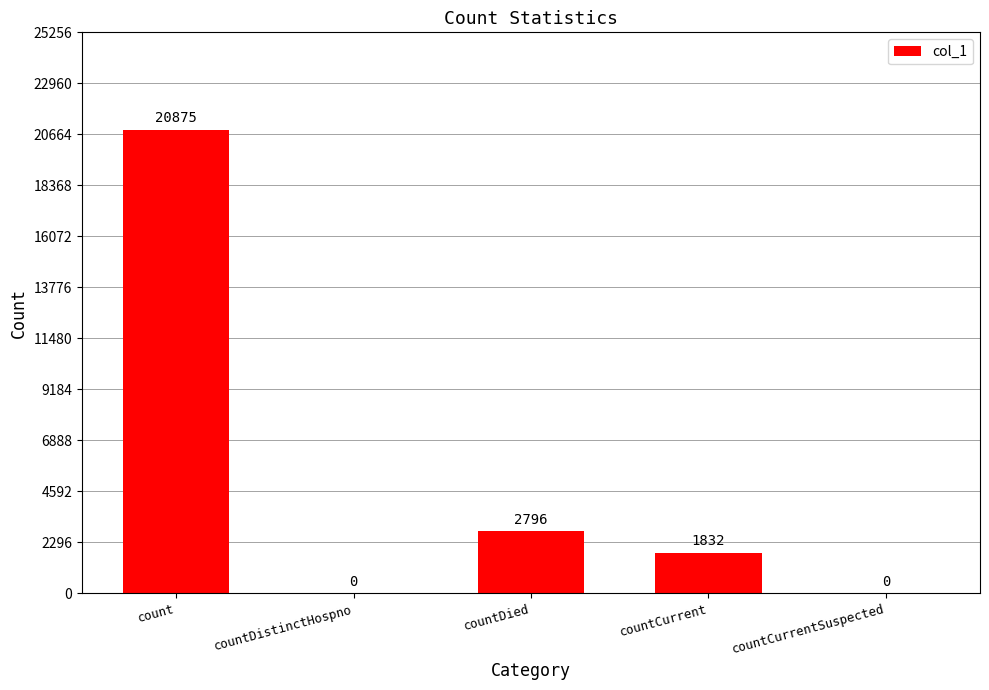

What is the sum of the values at count and countDistinctHospno?

20875